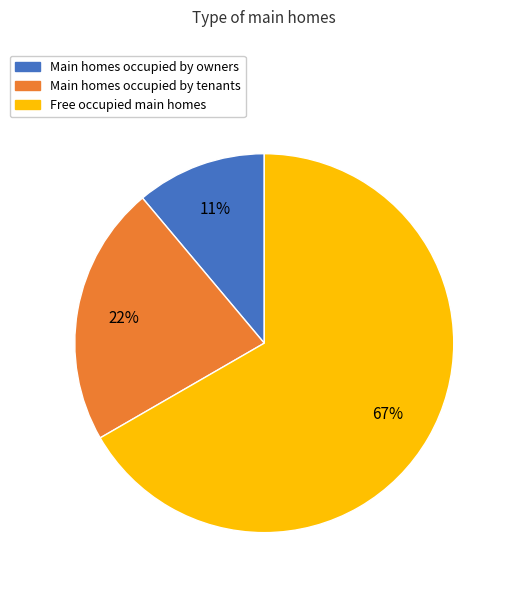

Does any single category account for the majority?

Yes